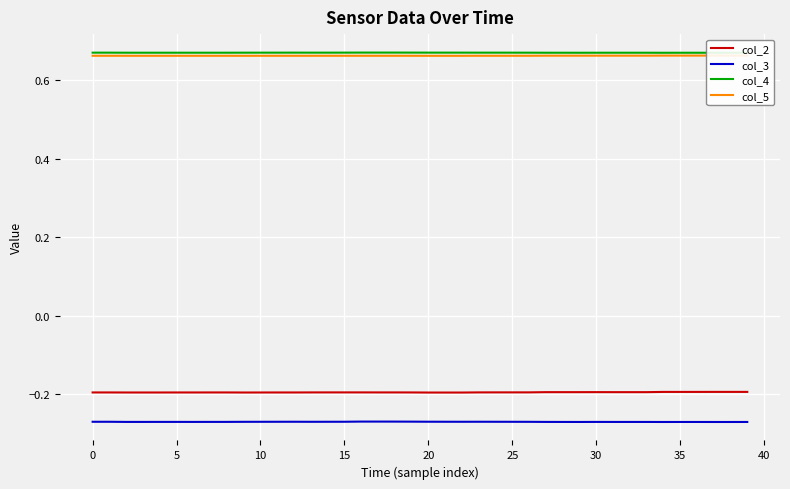

True or false: col_3 and col_2 intersect in this chart.

False